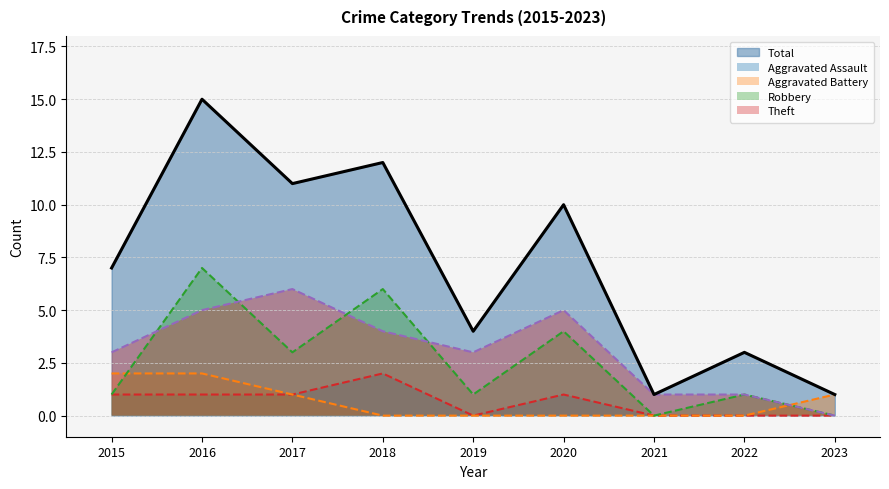

At which label is Theft closest to 3?

2015